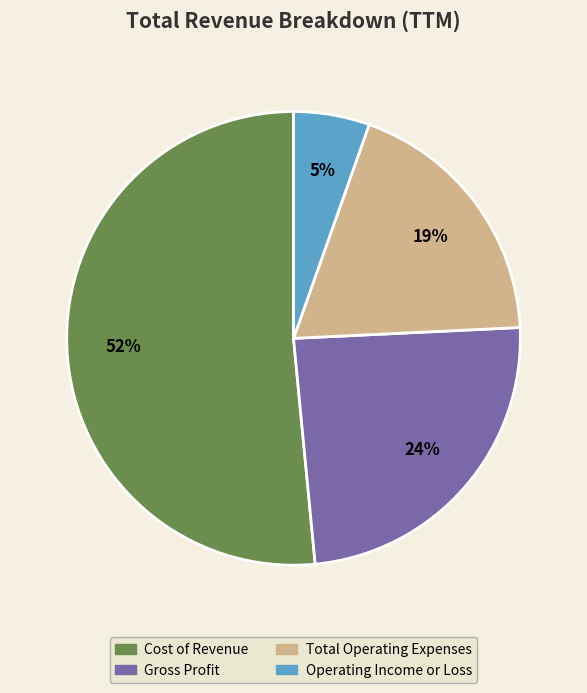

Does Cost of Revenue account for over 50% of the chart?

Yes